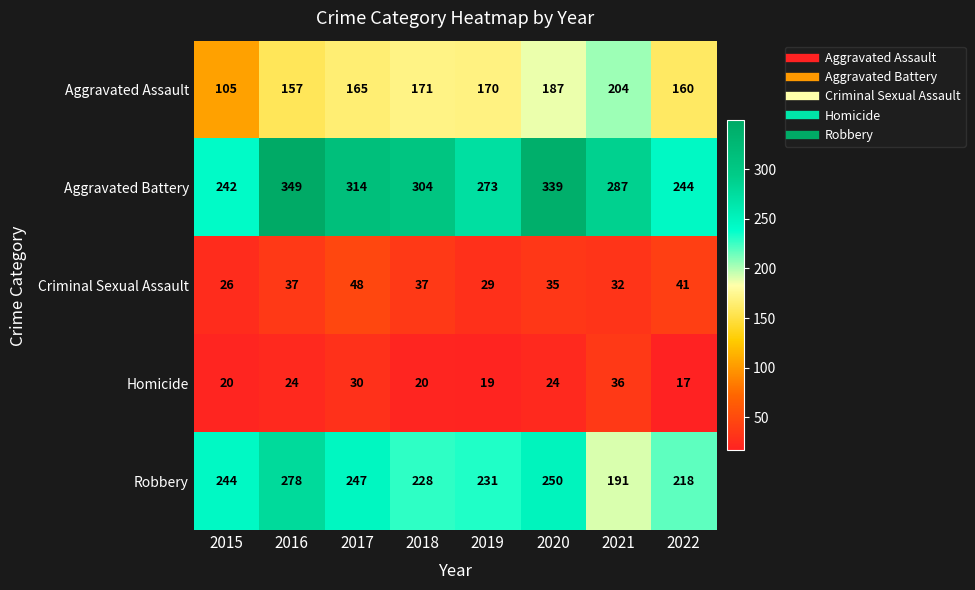

What is the total value across all series at 2022?

680